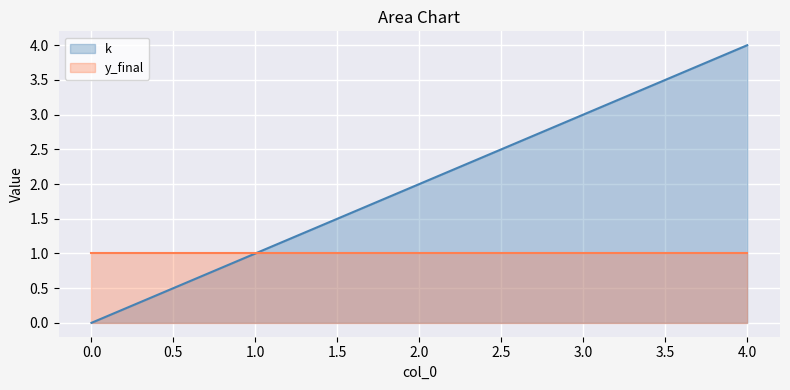

Which series has the largest range (max minus min)?

k